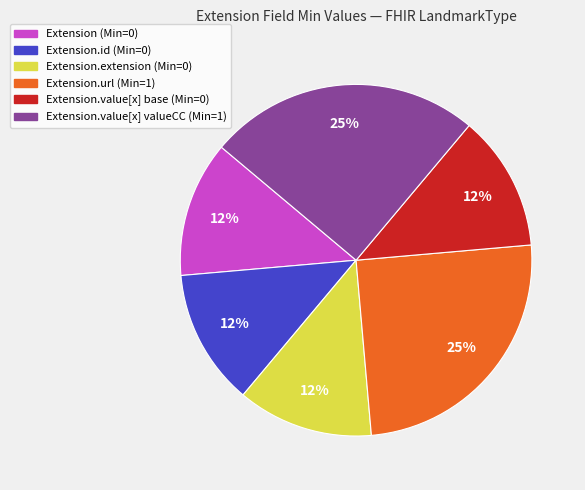

To the nearest percent, what is the average slice percentage?

17%